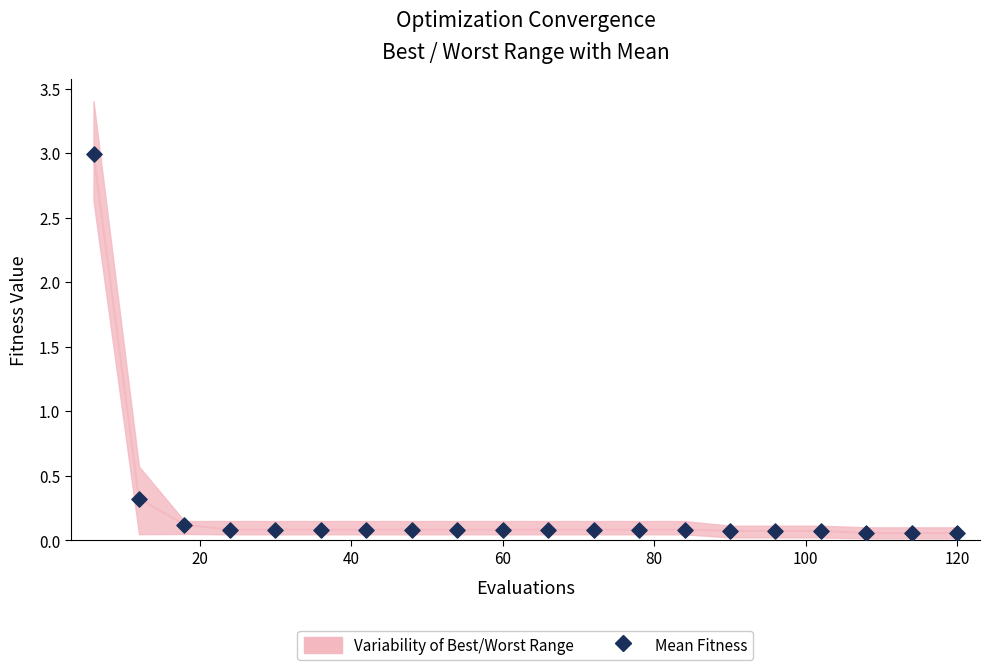

What is the range of Y values (max minus min)?

2.9